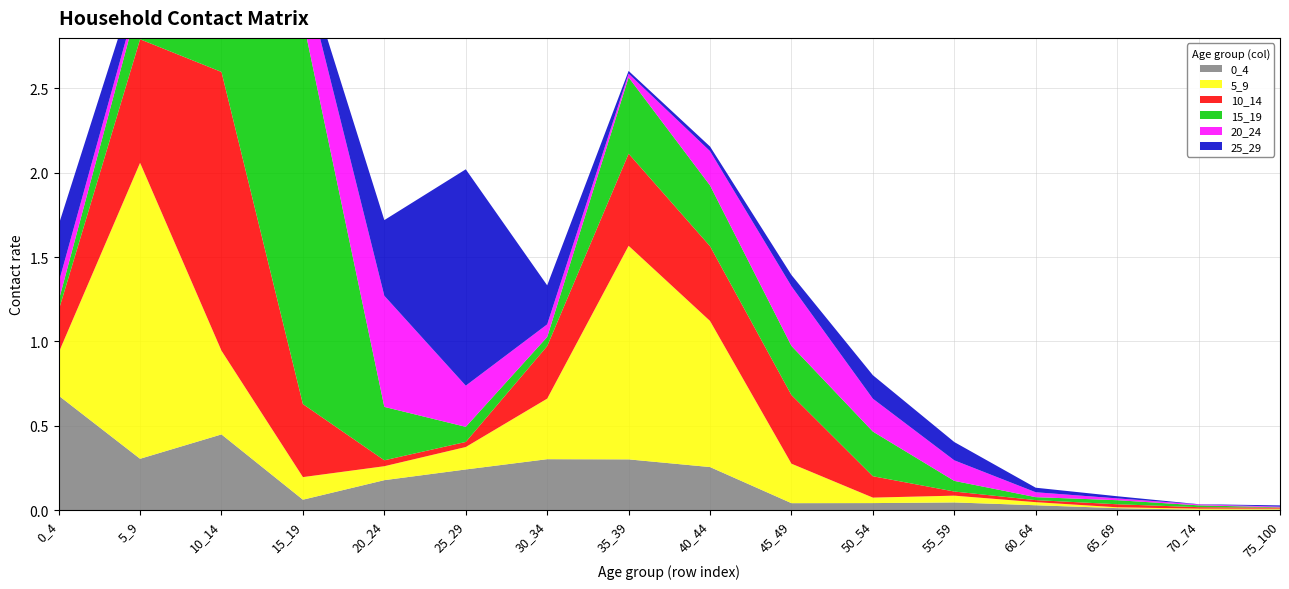

Reading left to right, what are all the values shown in this chart?

0_4: 0.7	0.3	0.4	0.1	0.2	0.2	0.3	0.3	0.3	0.0	0.0	0.0	0.0	0.0	0.0	0.0
5_9: 0.3	1.8	0.5	0.1	0.1	0.1	0.4	1.3	0.9	0.2	0.0	0.0	0.0	0.0	0.0	0.0
10_14: 0.3	0.7	1.7	0.4	0.0	0.0	0.3	0.5	0.4	0.4	0.1	0.0	0.0	0.0	0.0	0.0
15_19: 0.1	0.2	0.3	2.3	0.3	0.1	0.1	0.5	0.4	0.3	0.3	0.1	0.0	0.0	0.0	0.0
20_24: 0.1	0.1	0.1	0.3	0.7	0.2	0.1	0.0	0.2	0.4	0.2	0.1	0.0	0.0	0.0	0.0
25_29: 0.3	0.1	0.1	0.0	0.4	1.3	0.2	0.0	0.0	0.1	0.1	0.1	0.0	0.0	0.0	0.0